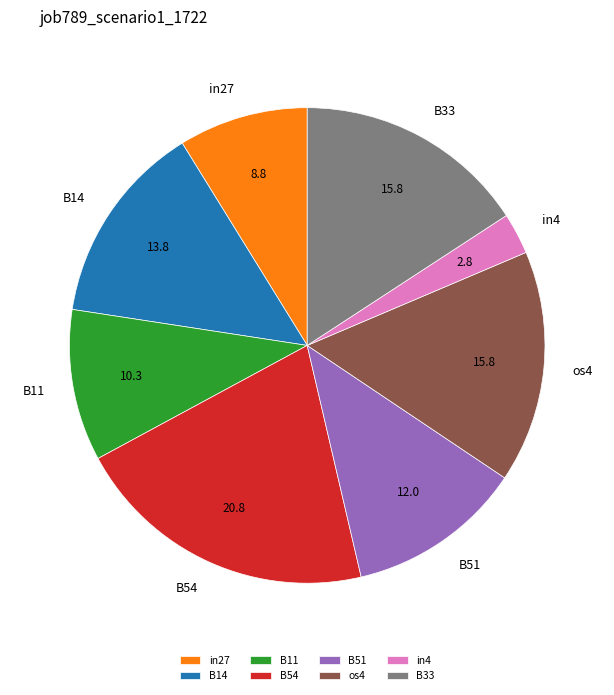

Do B11 and B14 together represent more than half of the pie?

No